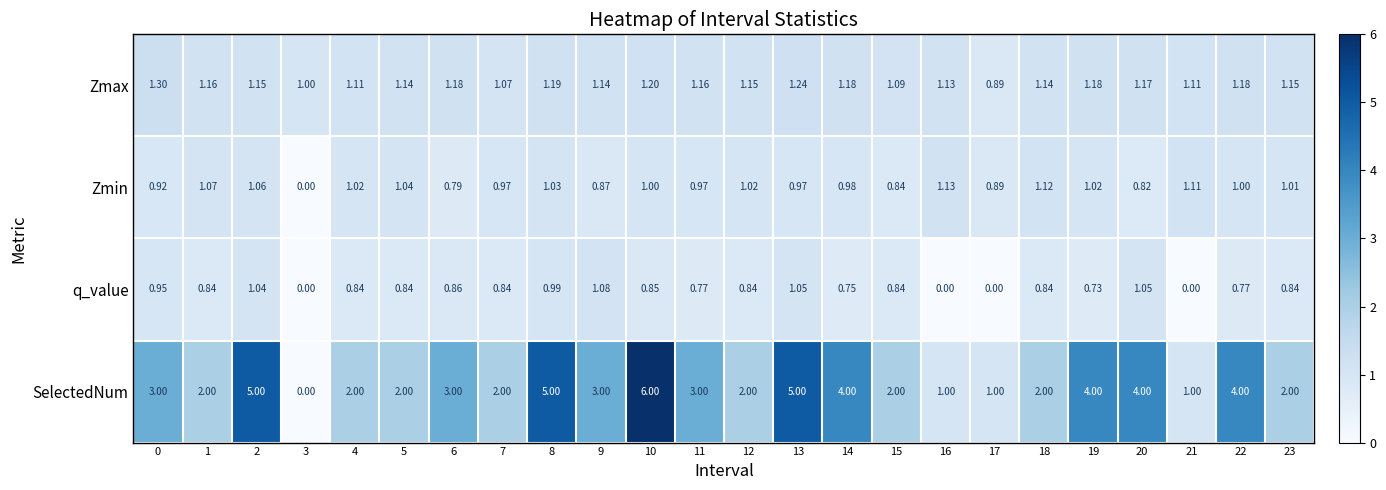

Which series has the largest range (max minus min)?

SelectedNum